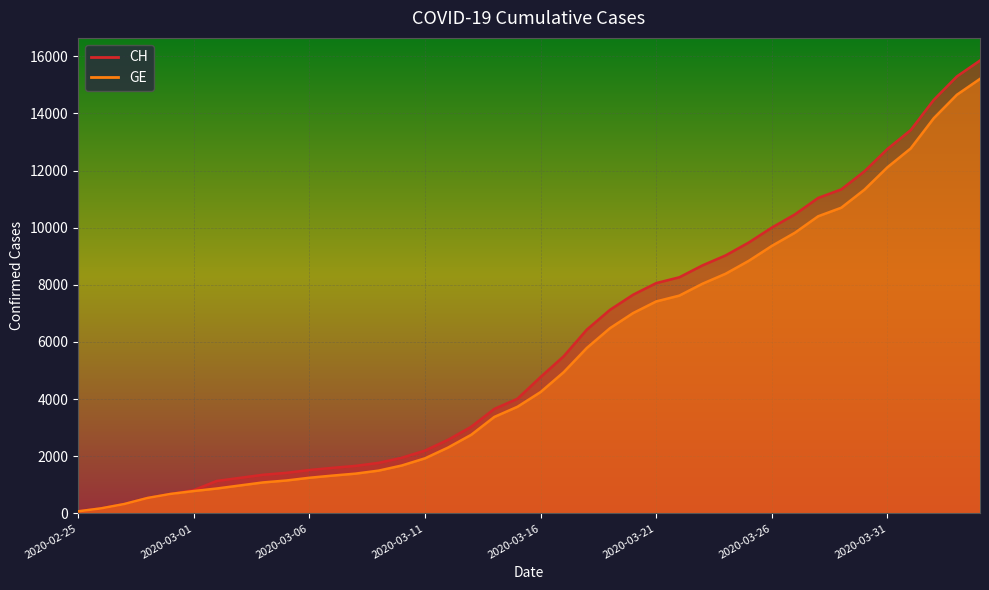

True or false: CH and GE cross at least once.

False